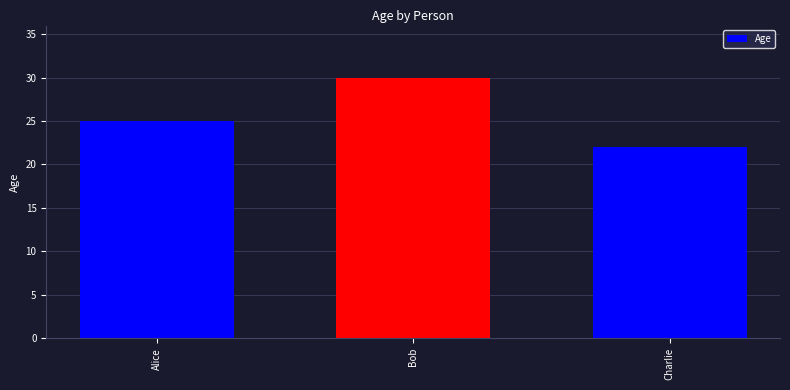

Reading left to right, extract all data points from this chart.

Alice=25	Bob=30	Charlie=22